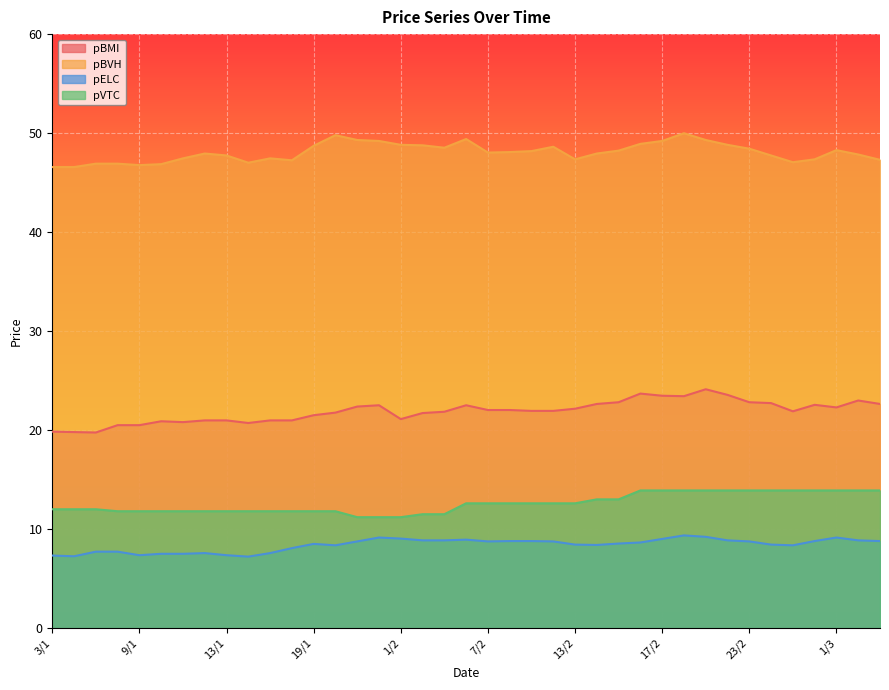

What is the difference between the maximum and second lowest values in the pVTC series?

2.7